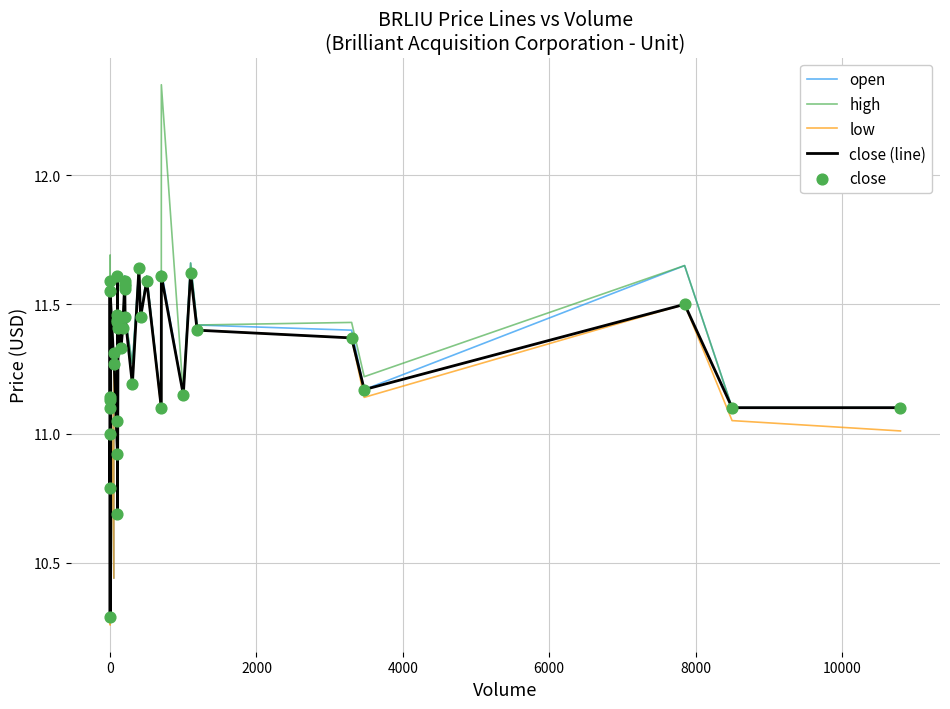

Which series has the largest Y range (max minus min)?

high